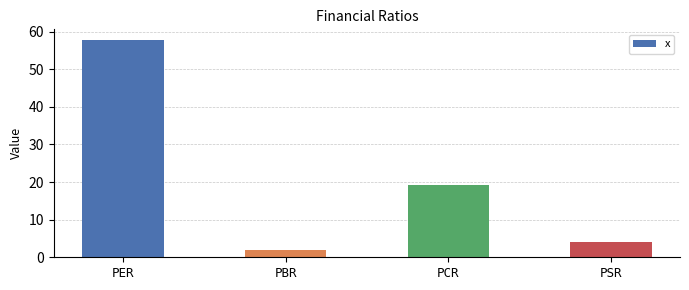

What is the sum of all values?

82.9